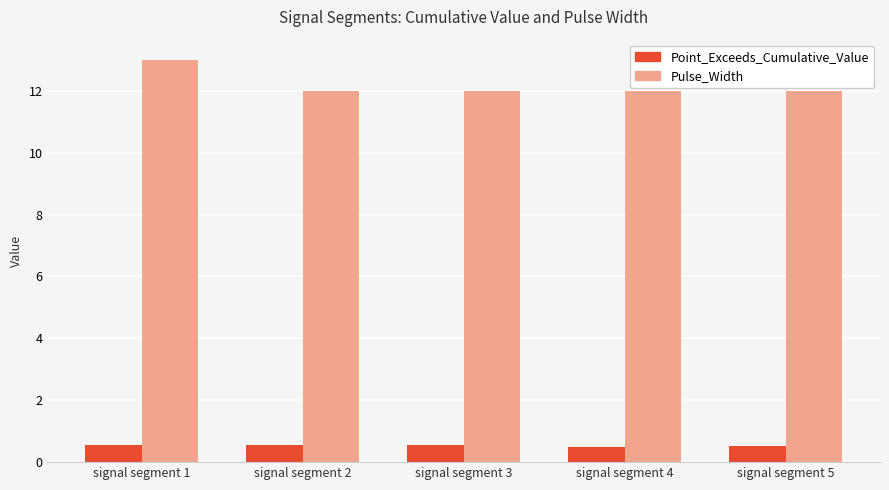

Rank the series at signal segment 5 from highest to lowest value.

Pulse_Width, Point_Exceeds_Cumulative_Value